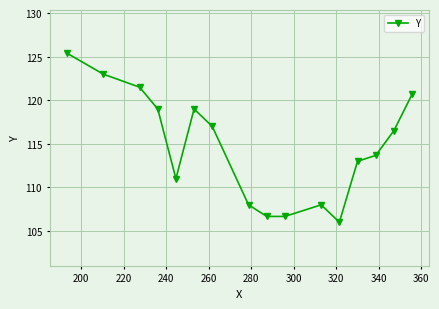

Reading left to right, what are all the values shown in this chart?

125.4	123.0	121.5	119.0	111.0	119.0	117.0	108.0	106.7	106.7	108.0	106.0	113.0	113.7	116.5	120.7